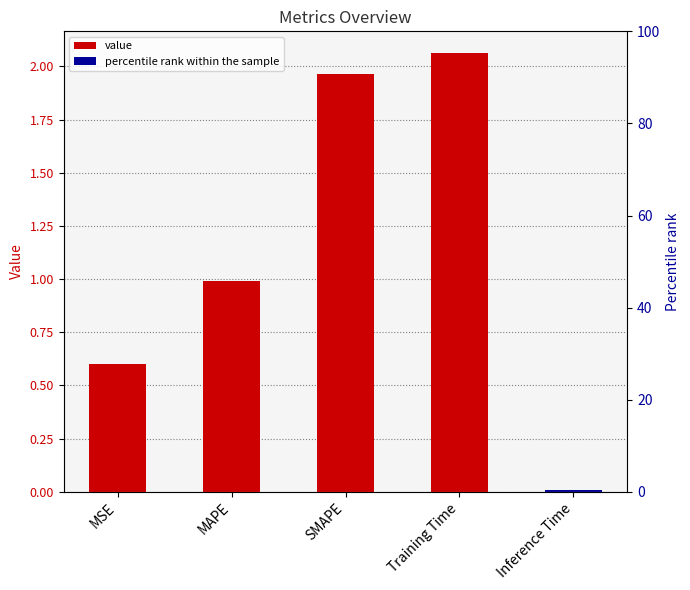

Rank the categories by value from lowest to highest.

Inference Time, MSE, MAPE, SMAPE, Training Time